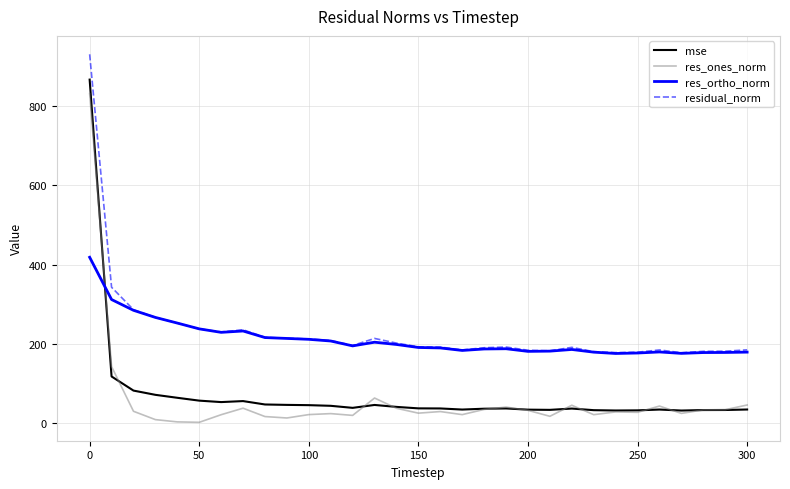

True or false: residual_norm and res_ones_norm intersect in this chart.

False